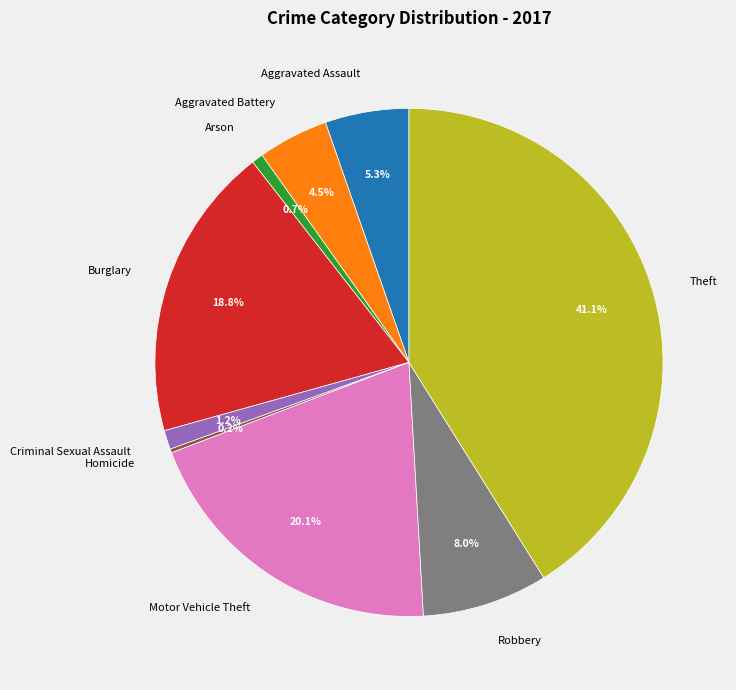

Is there a majority slice in this chart?

No